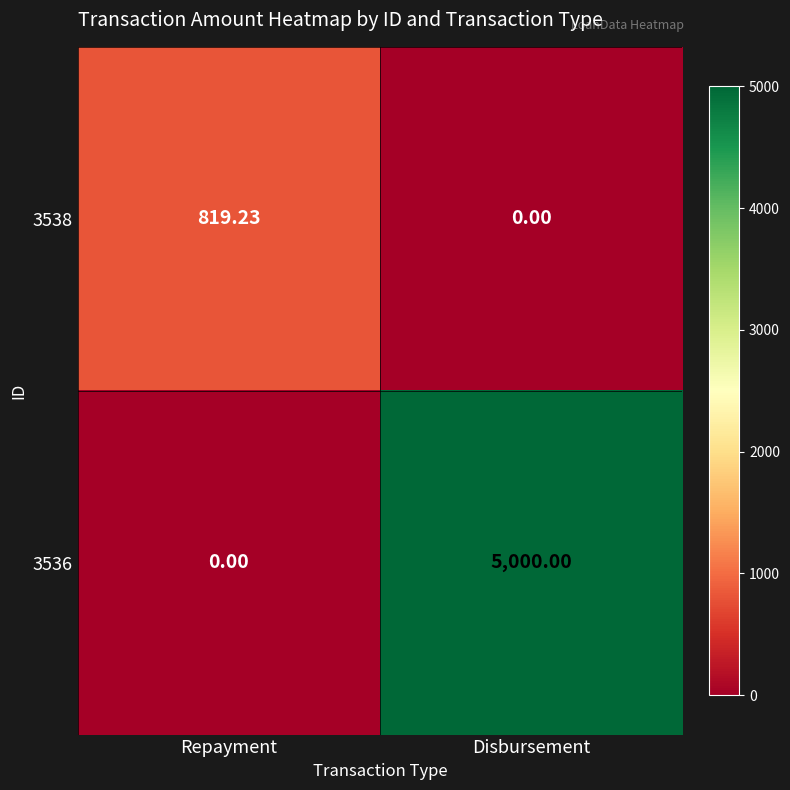

Which category has the highest value in the 3538 series?

Repayment